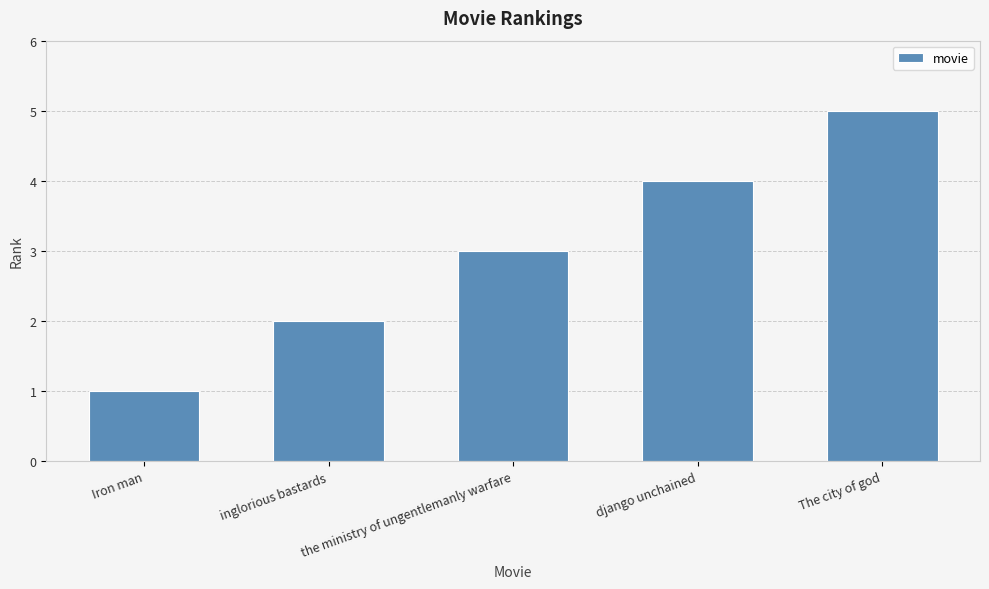

What is the label of the 5th bar from the left?

The city of god